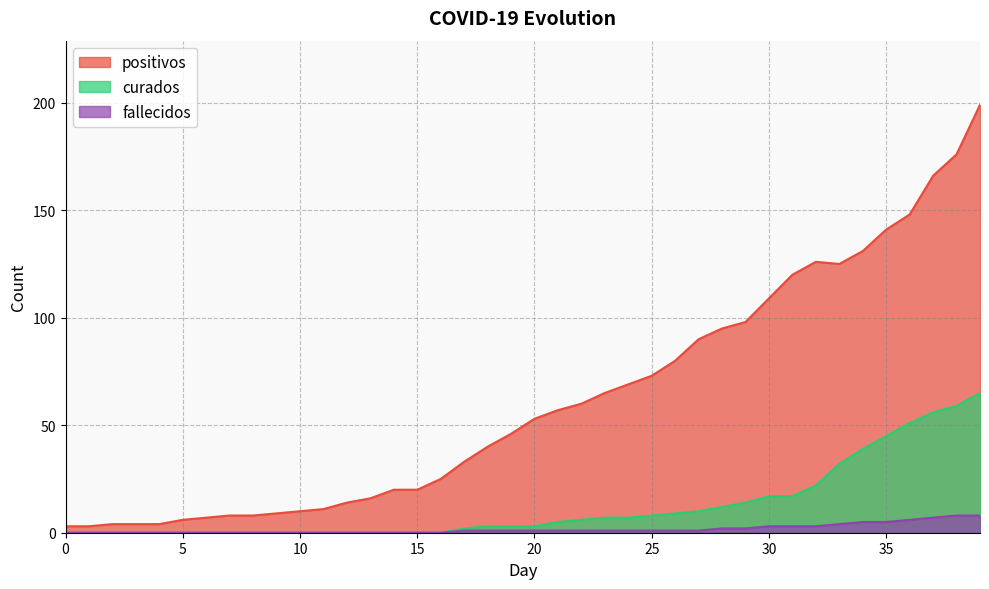

Which series has the largest total across all categories?

positivos